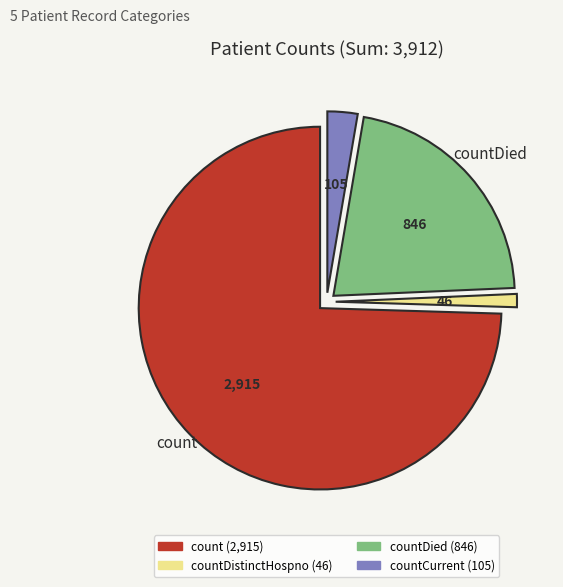

Does any single category account for the majority?

Yes